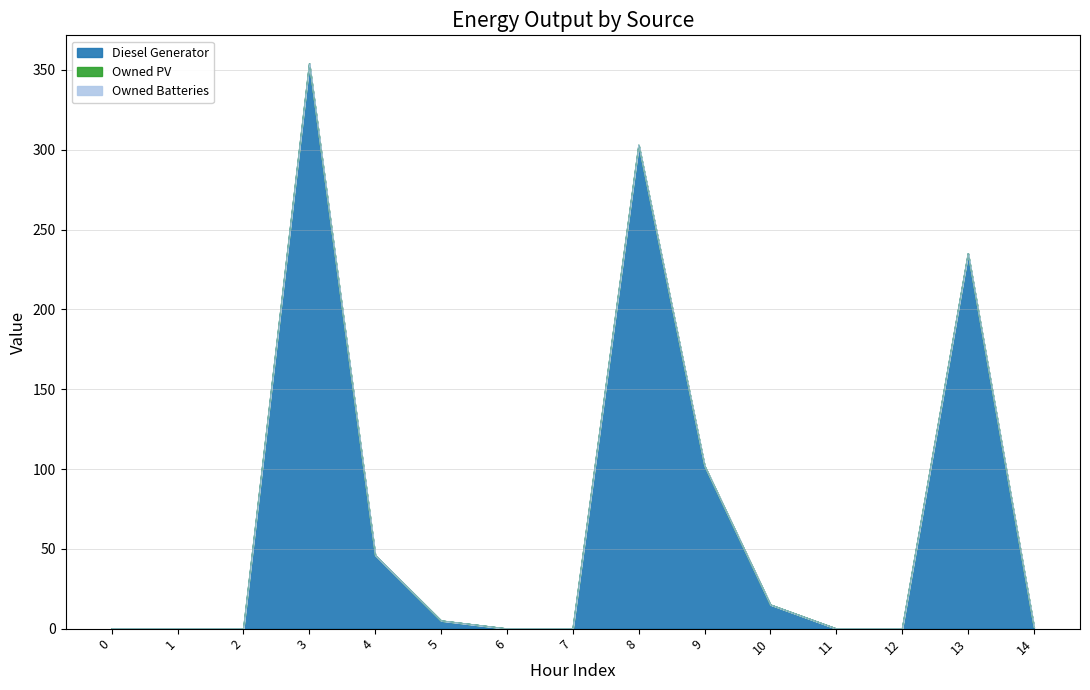

Reading right to left, transcribe all the data shown in this chart.

Diesel Generator: 1	235	0	0	15	102	303	0	0	5	46	354	0	0	0
Owned PV: 0	0	0	0	0	0	0	0	0	0	0	0	0	0	0
Owned Batteries: 0	0	0	0	0	0	0	0	0	0	0	0	0	0	0